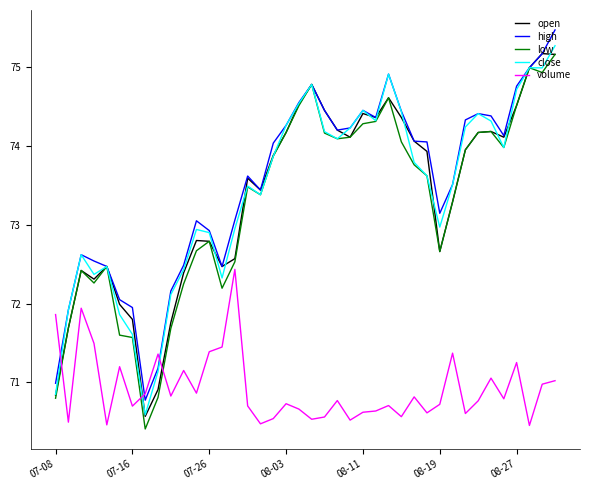

What is the minimum value for high?

70.8